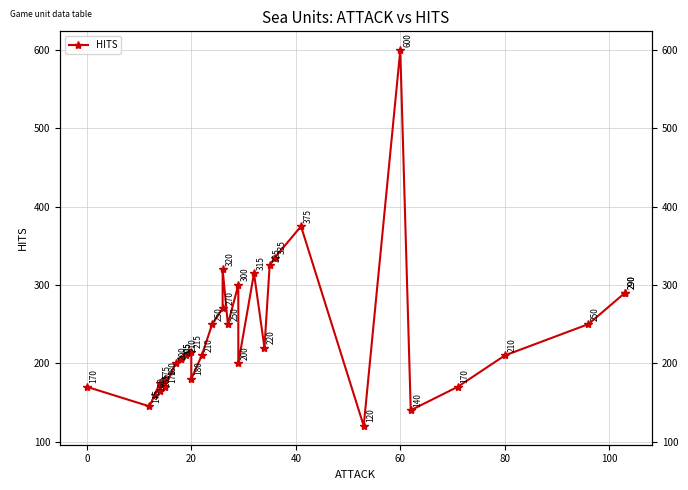

True or false: there are more than 0 points higher than both neighbors.

True